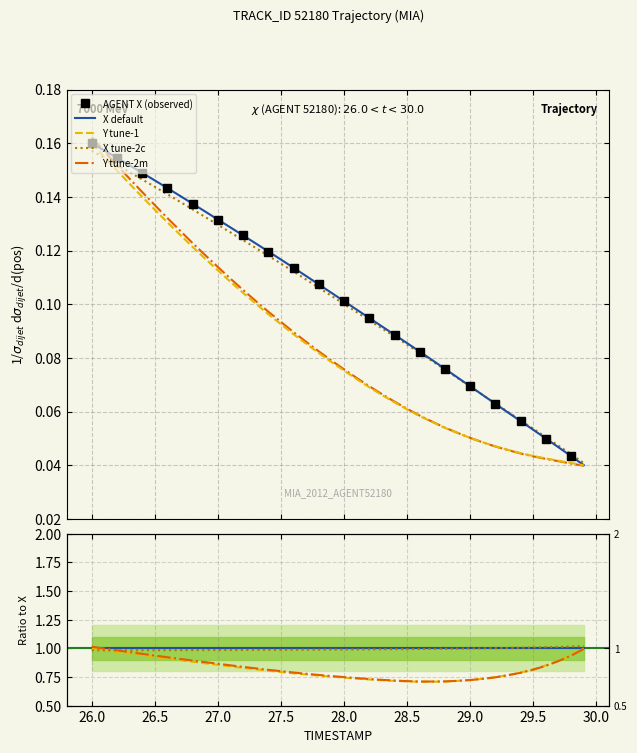

How many times do Y and X cross each other?

1